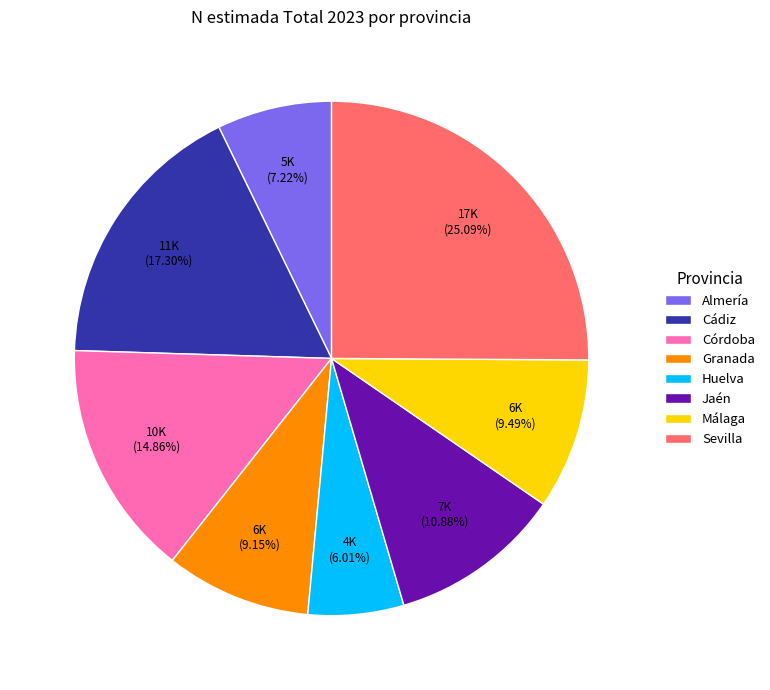

The Sevilla slice represents 13% of the pie. True or false?

False